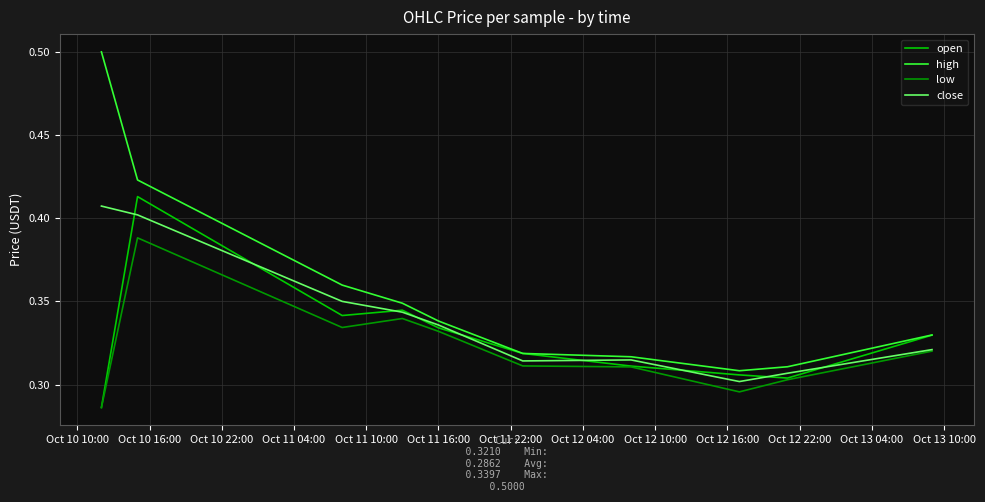

Which series has the widest spread of values?

high